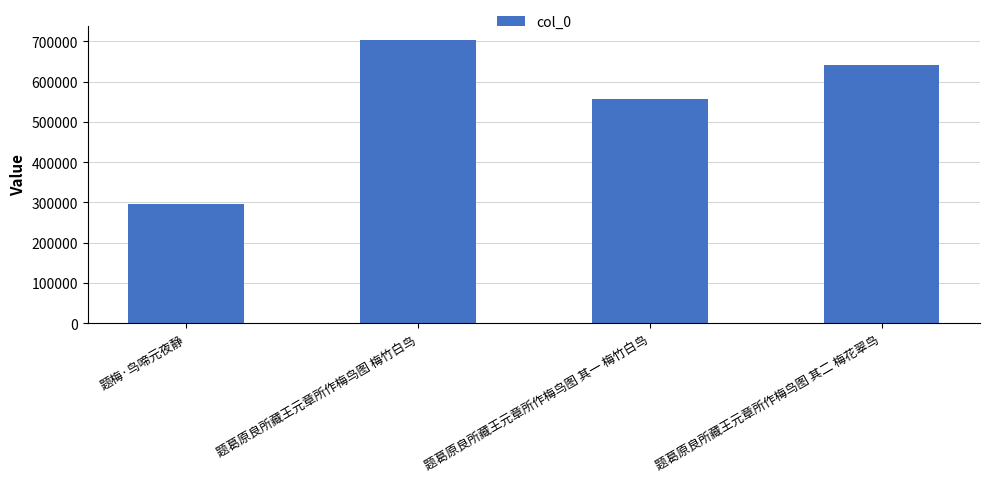

Rank the categories by value from lowest to highest.

题梅·鸟啼元夜静, 题葛原良所藏王元章所作梅鸟图 其一 梅竹白鸟, 题葛原良所藏王元章所作梅鸟图 其二 梅花翠鸟, 题葛原良所藏王元章所作梅鸟图 梅竹白鸟